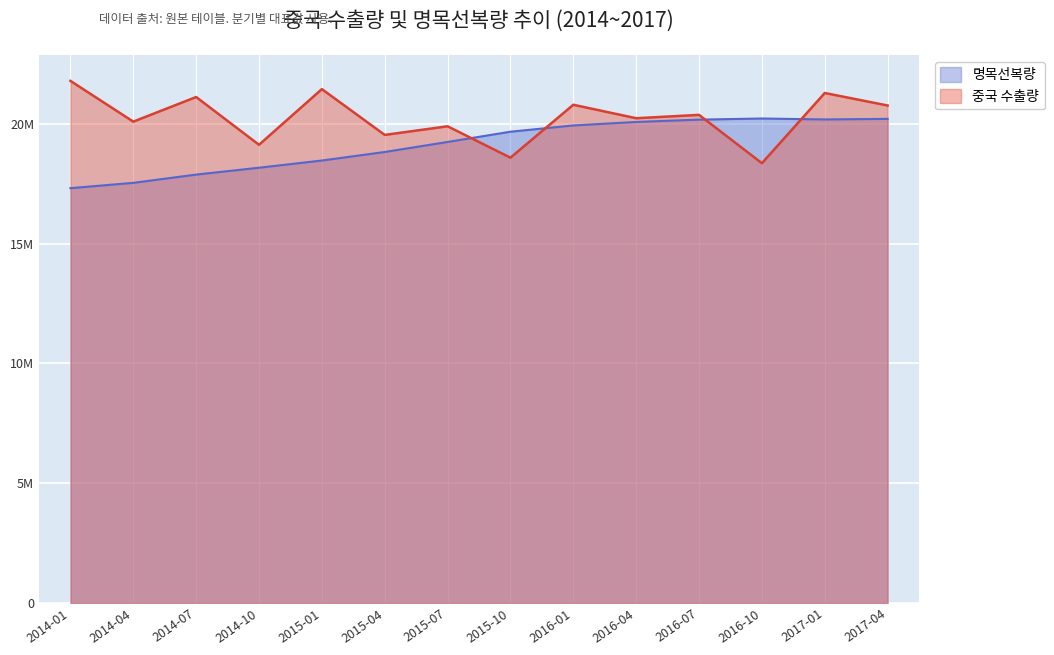

How many categories are shown in the chart?

14